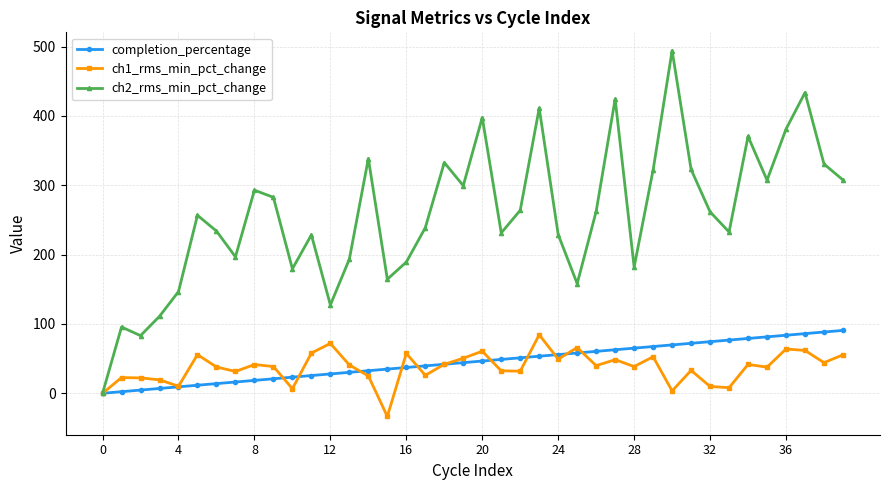

What is the value of the completion_percentage point at the 29th from the left?

65.1